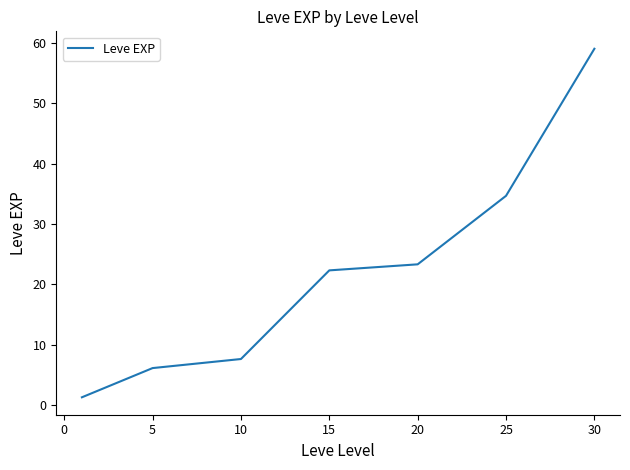

How many values are below 22?

3